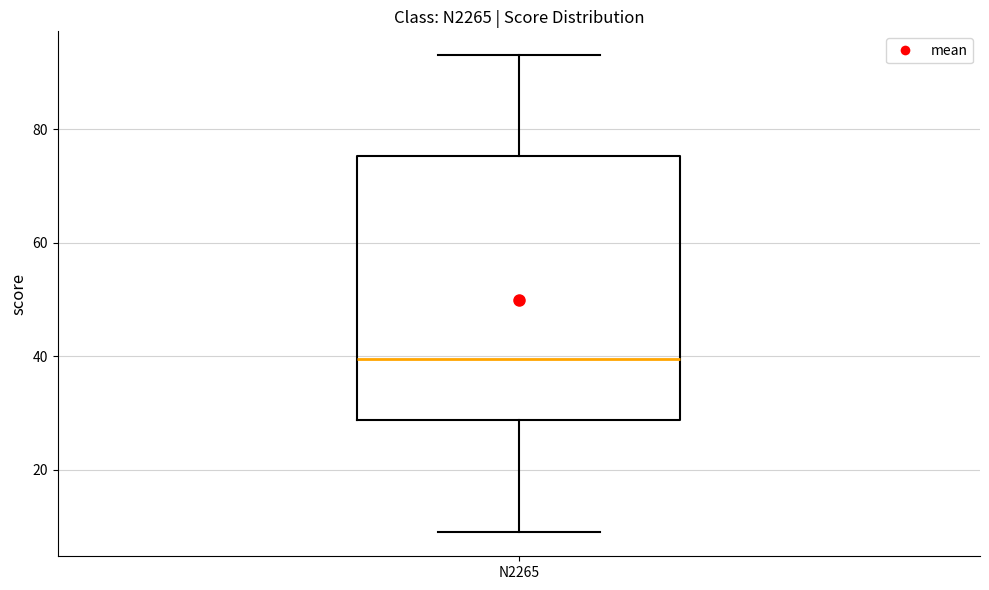

Transcribe this box plot: give where the median line is, the range the box spans, and where the two whiskers end, as read against the y-axis. The values are not printed on the chart, so give them approximately, as read against the axis.

median 40, box 28 to 76, whiskers 10 to 94